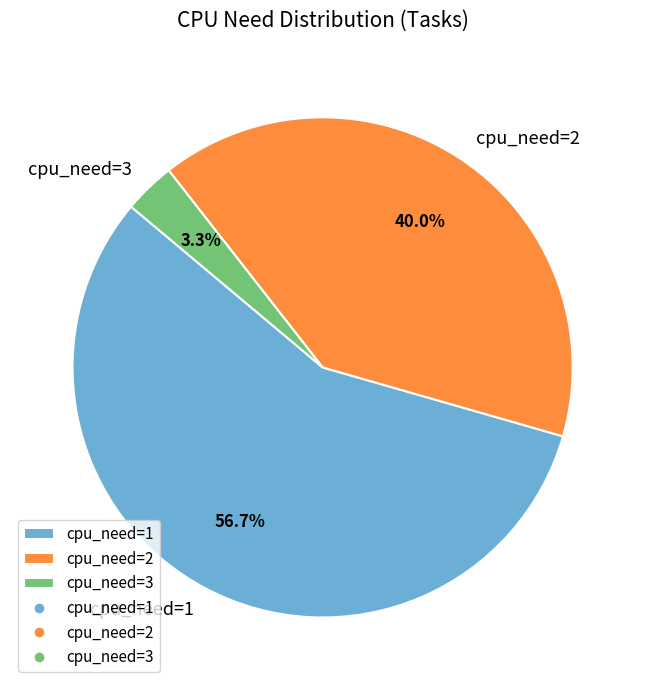

Count the number of slices in the pie.

3